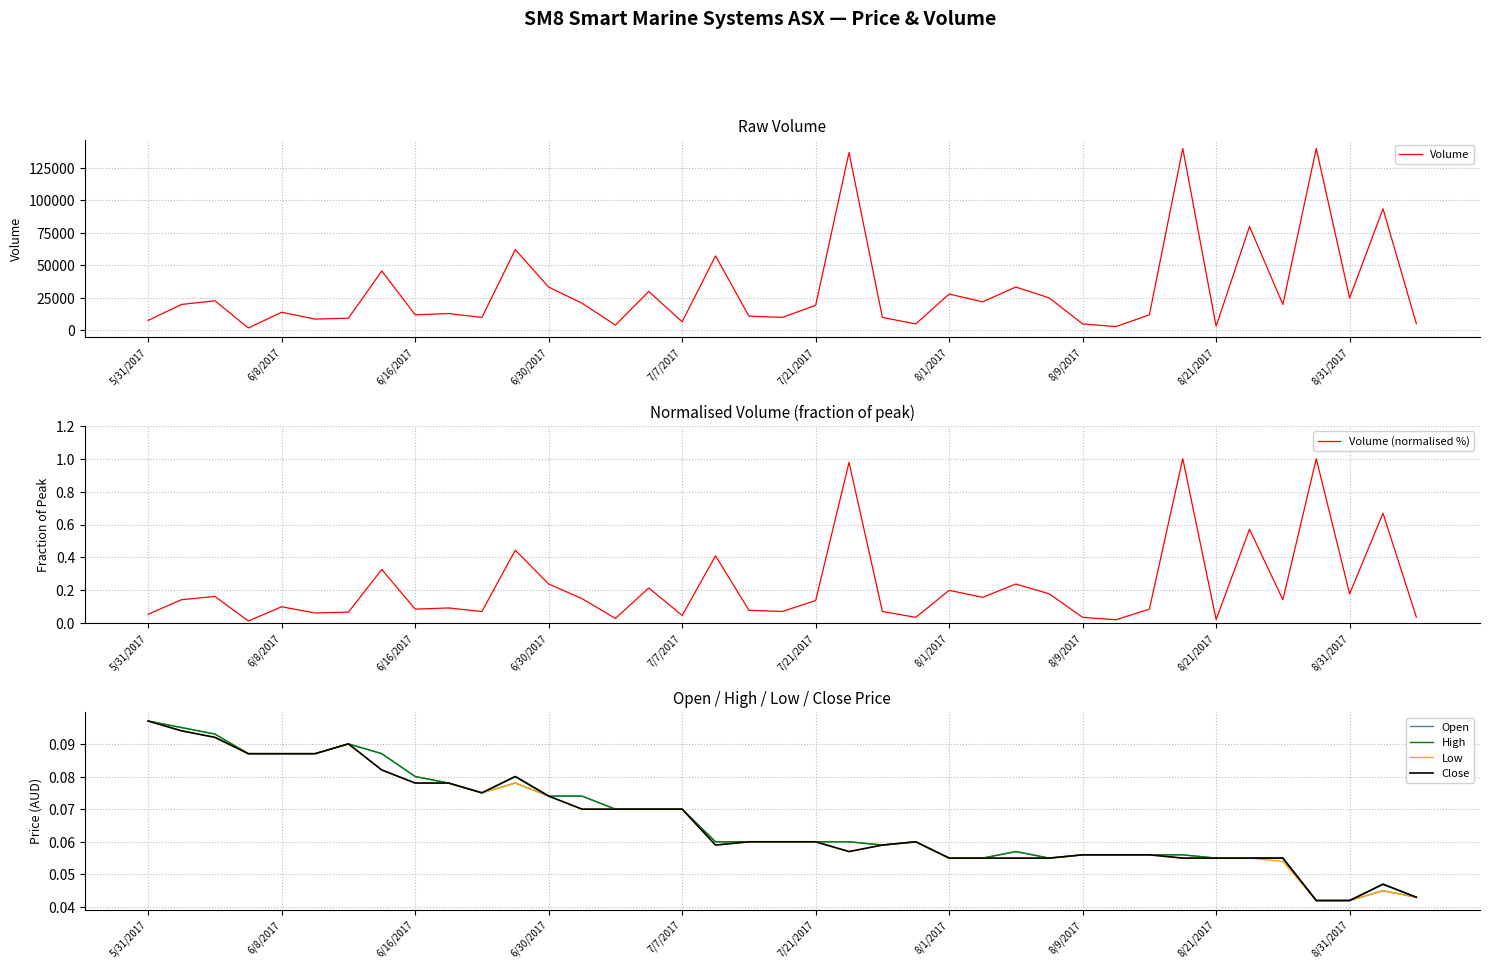

Rank the series at 30 from lowest to highest value.

Open, High, Low, Close, Volume (normalised %), Volume